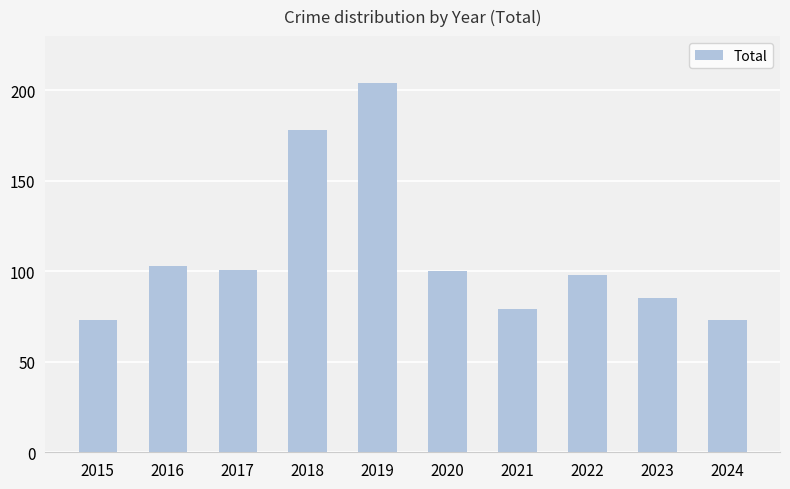

What is the value of the 3rd bar from the left?

101